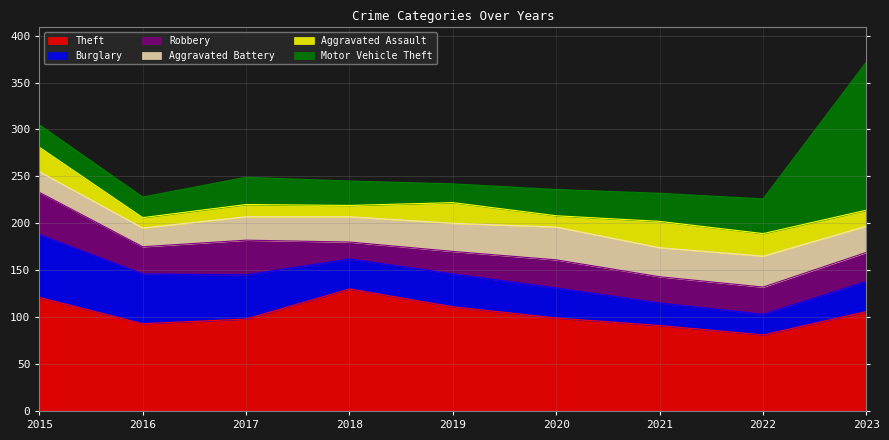

Which category has the lowest value in the Robbery series?

2018